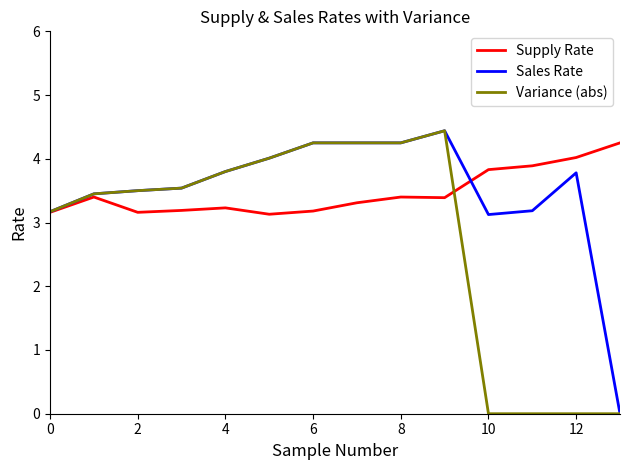

What is the greatest value displayed?

4.4